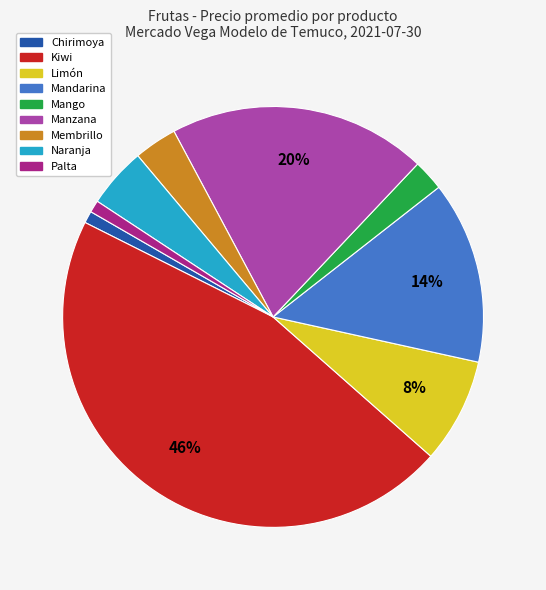

Count the number of slices in the pie.

9